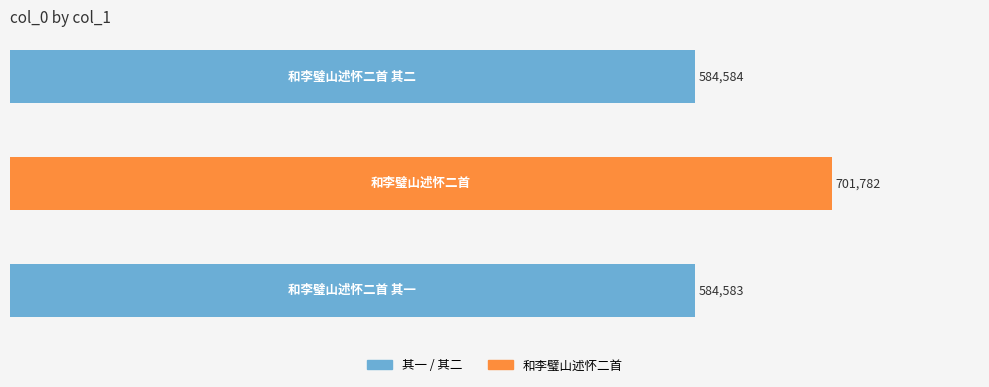

What is the average value?

623650